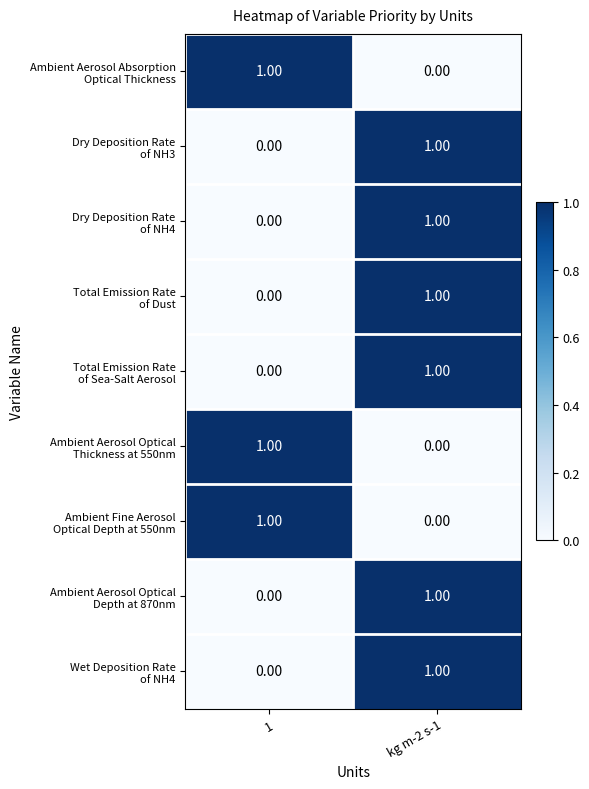

At which category is the sum across all series the highest?

kg m-2 s-1